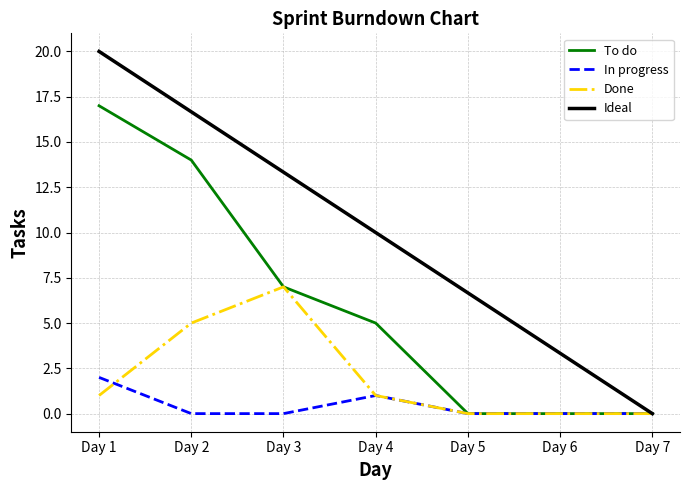

Is the value of In progress at Day 1 greater than the value of To do at Day 3?

No